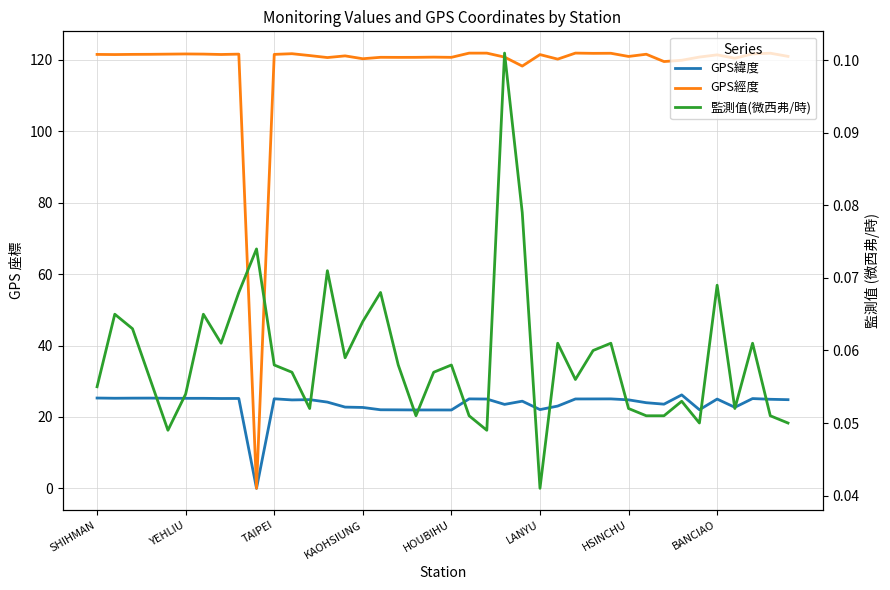

What is the maximum value for GPS緯度?

26.2